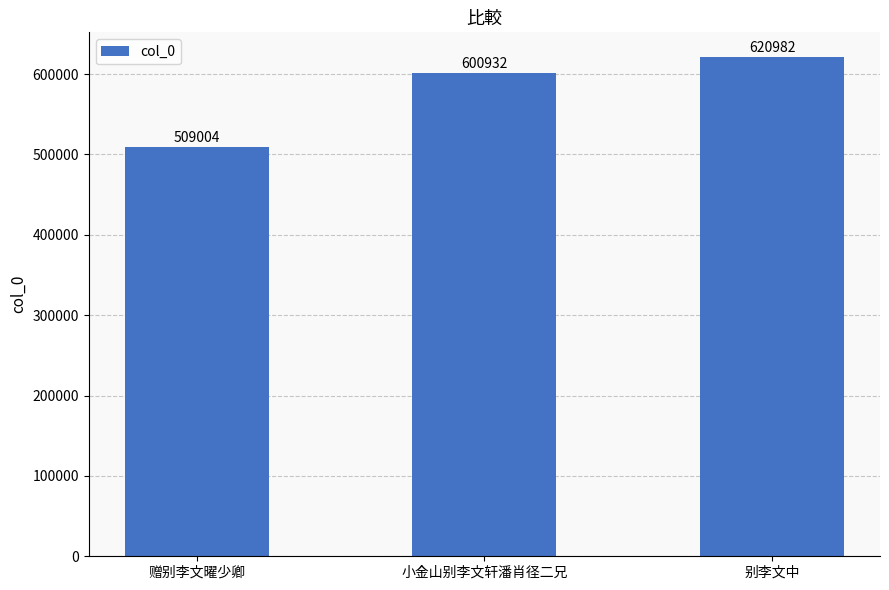

Between 赠别李文曜少卿 and 别李文中, which is larger?

别李文中